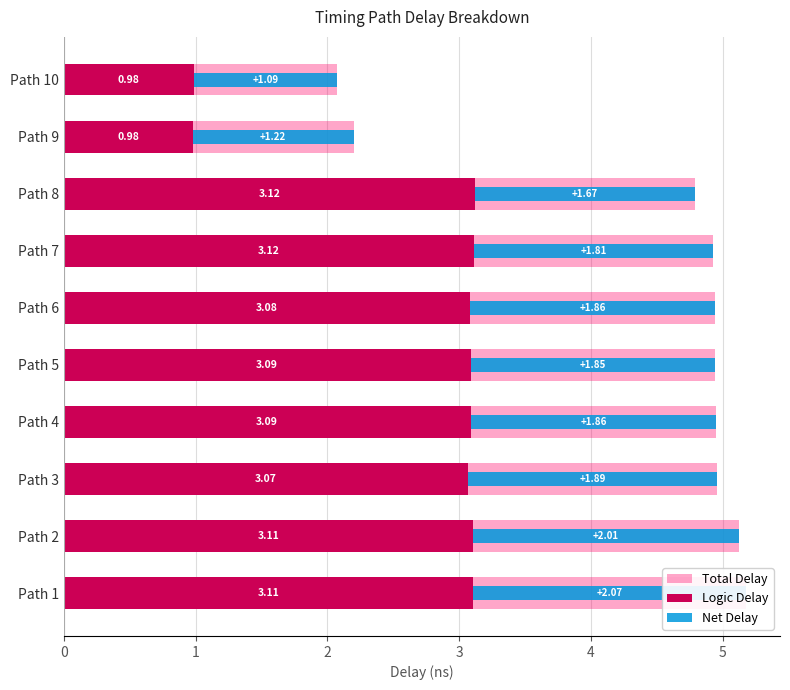

What is the highest value of the Logic Delay series?

3.1